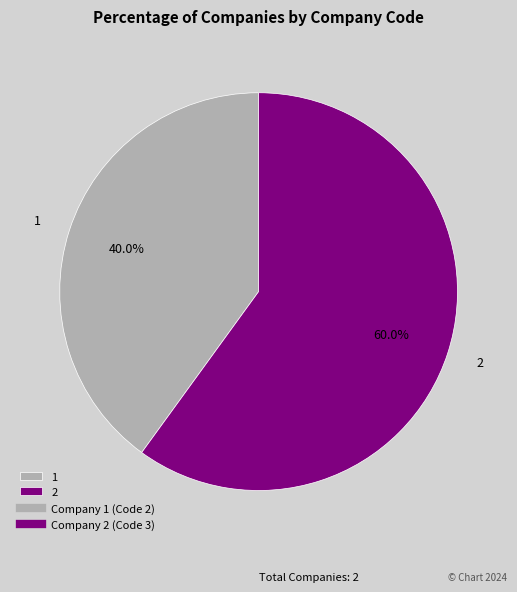

Is the sum of 1 and 2 greater than half?

Yes